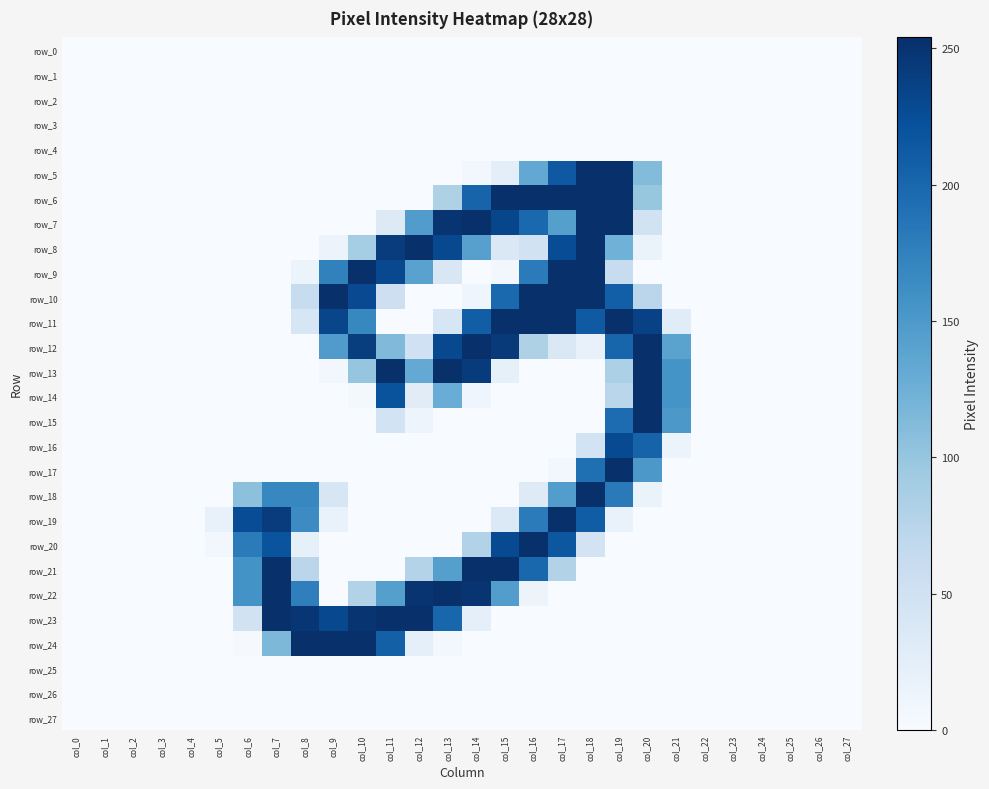

At how many categories does at least one series exceed 28?

16